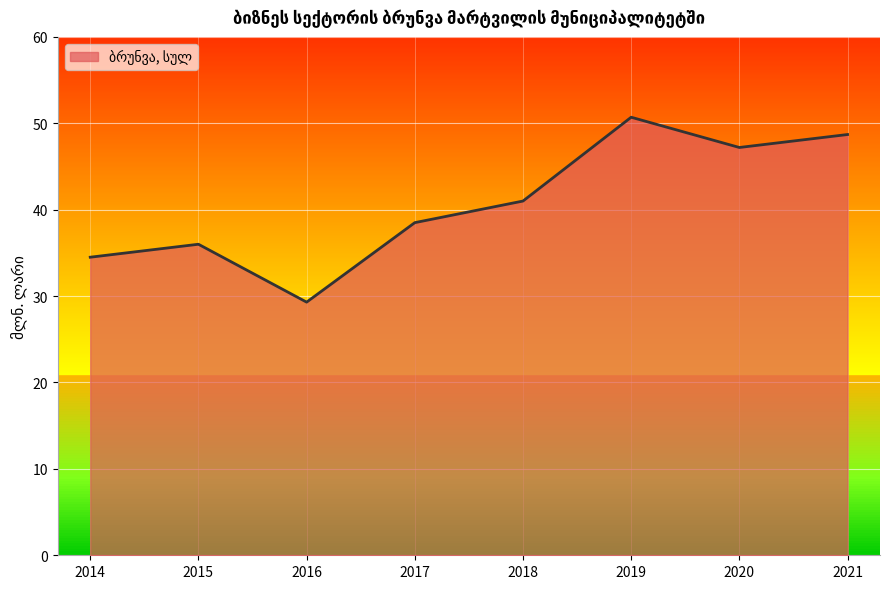

What is the difference between the values at 2017 and 2016?

9.2